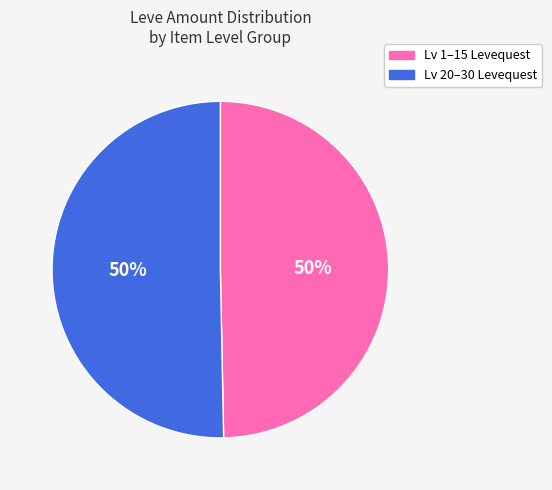

To the nearest percent, what is the average slice percentage?

50%